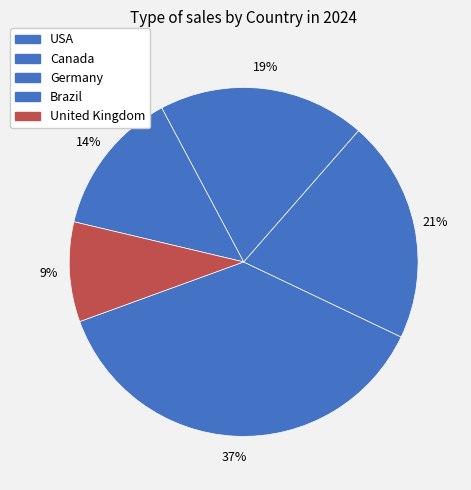

Count the number of slices in the pie.

5